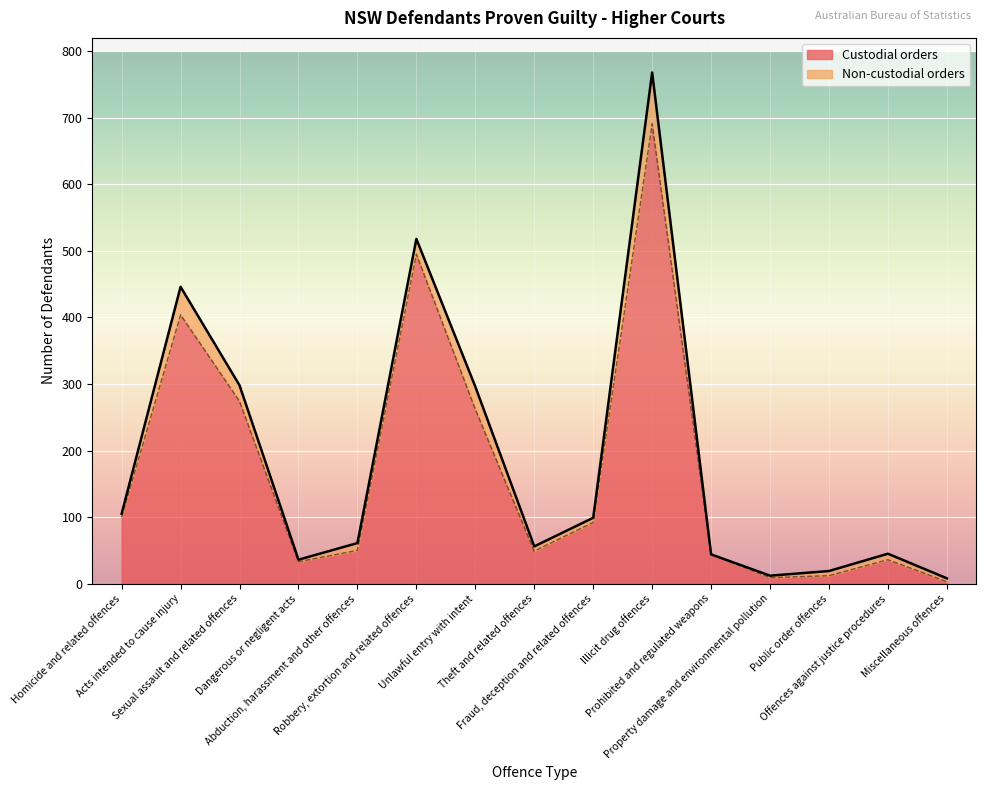

What is the greatest value displayed?

691